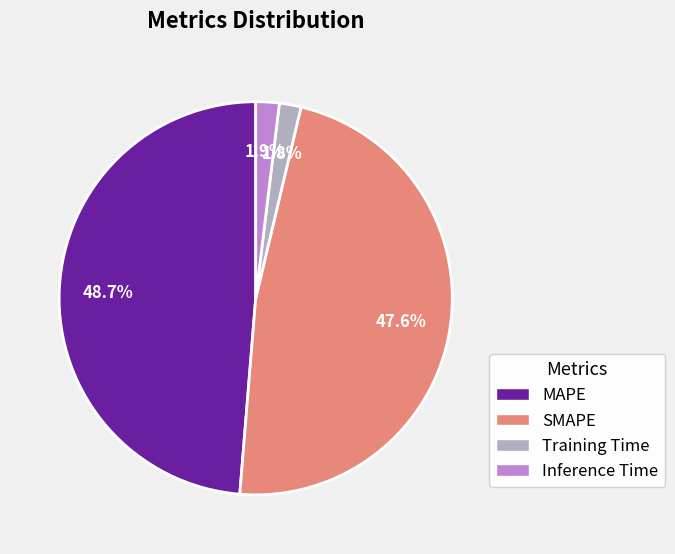

What is the largest slice in the pie chart?

MAPE